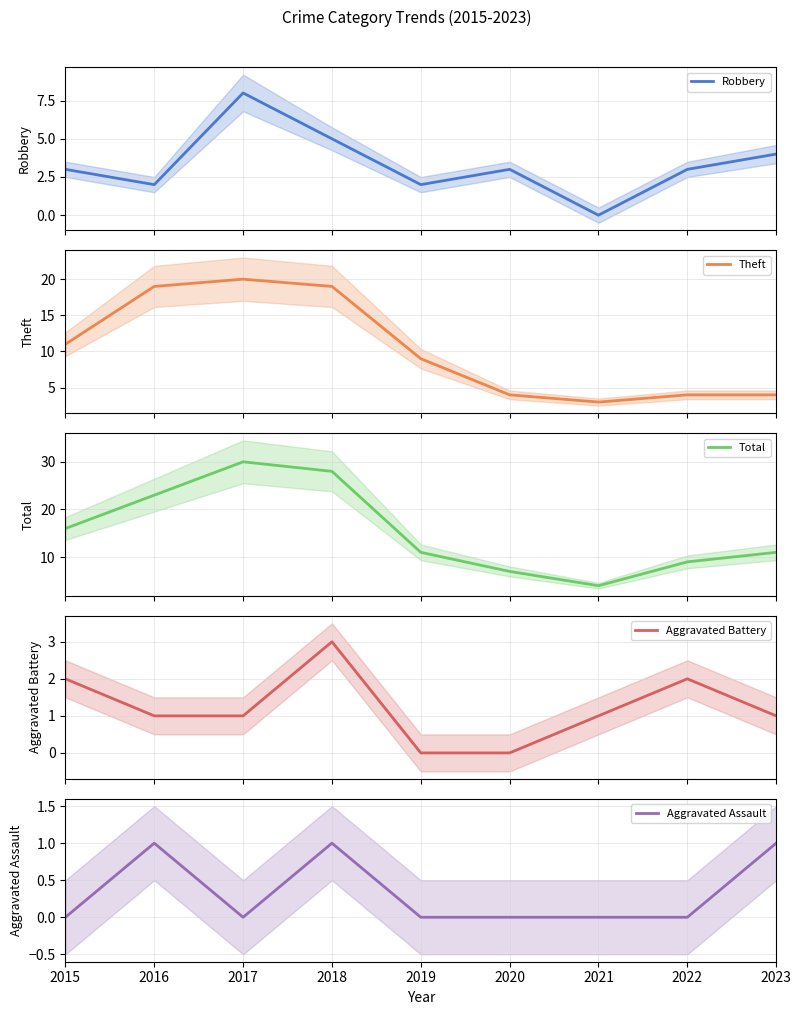

Is it true that Total equals 25 at 2015?

False